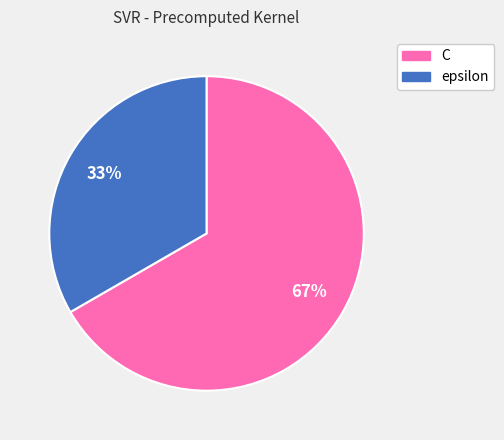

Which slice is the largest?

C